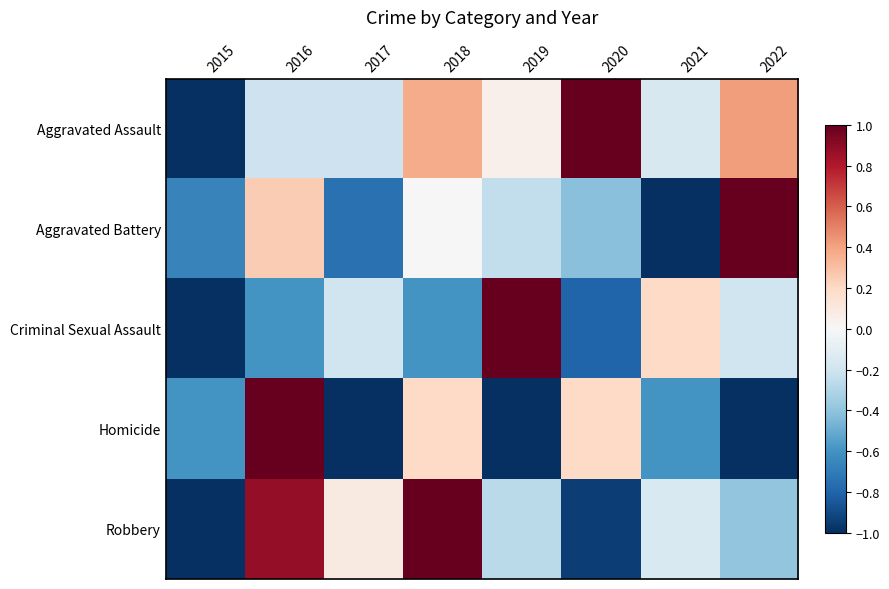

Which series changed the most between 2018 and 2020?

Robbery